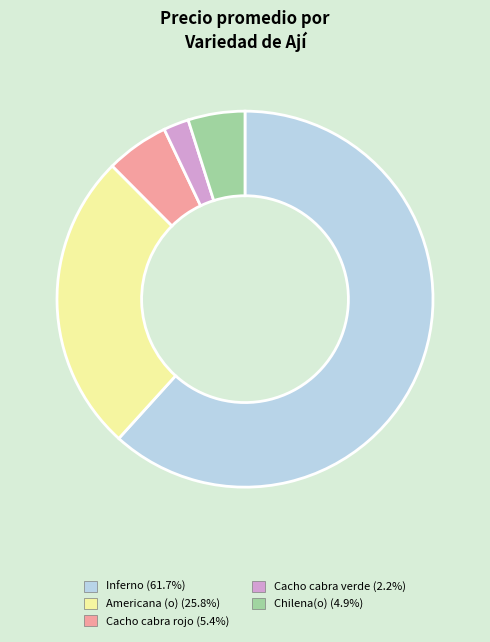

Is there a majority slice in this chart?

Yes